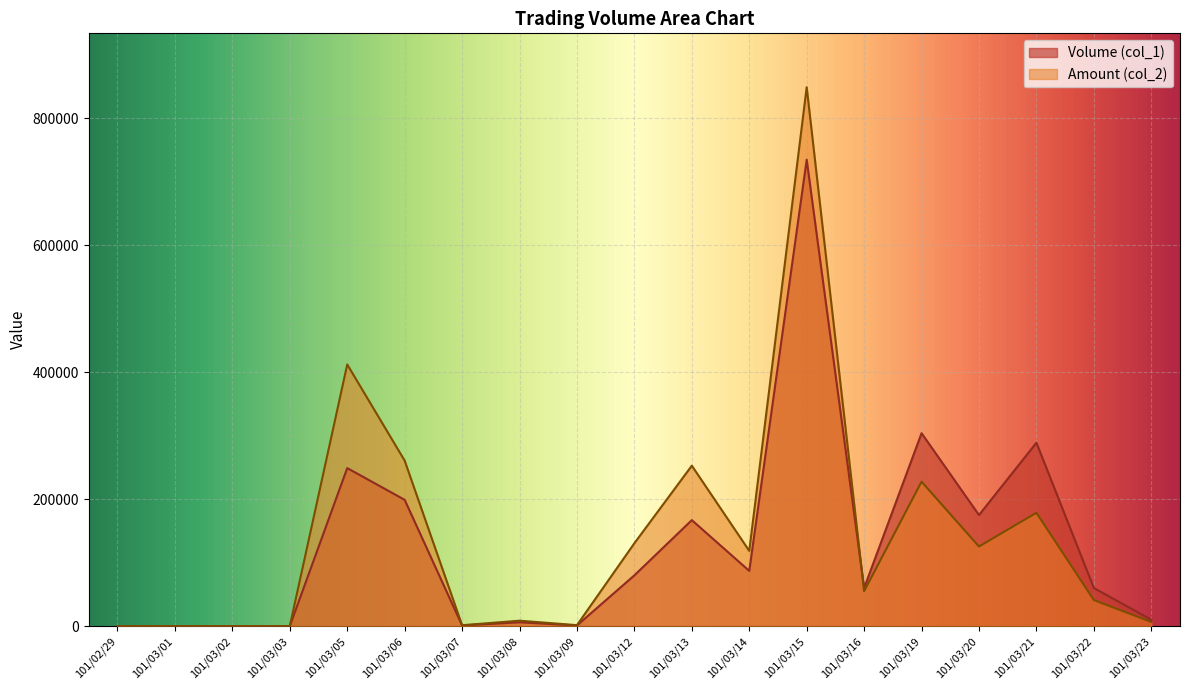

How many values in Volume (col_1) are above zero?

15